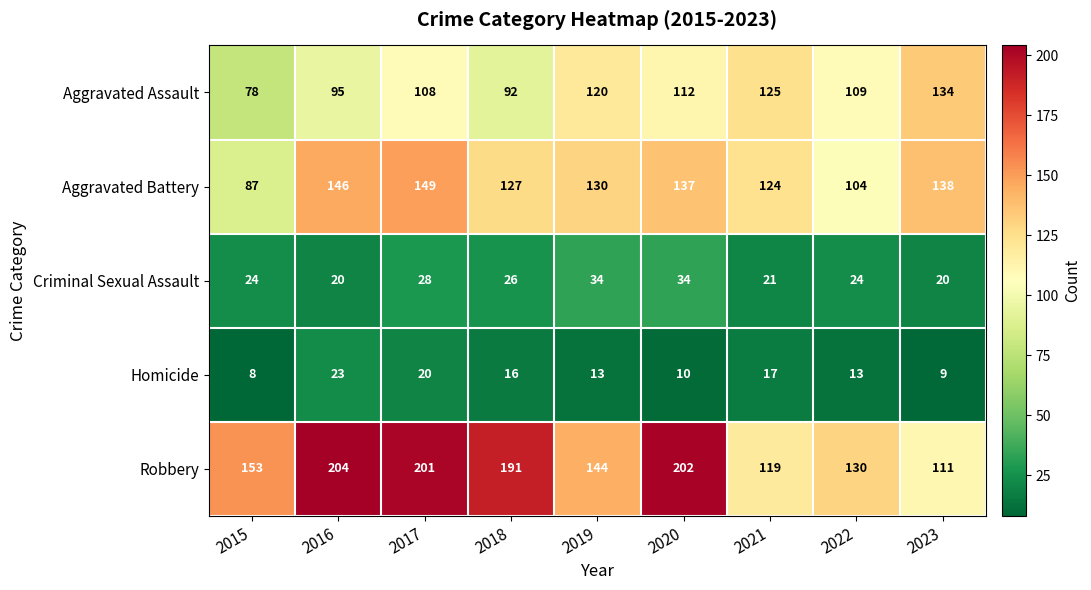

Which series has the largest total across all categories?

Robbery